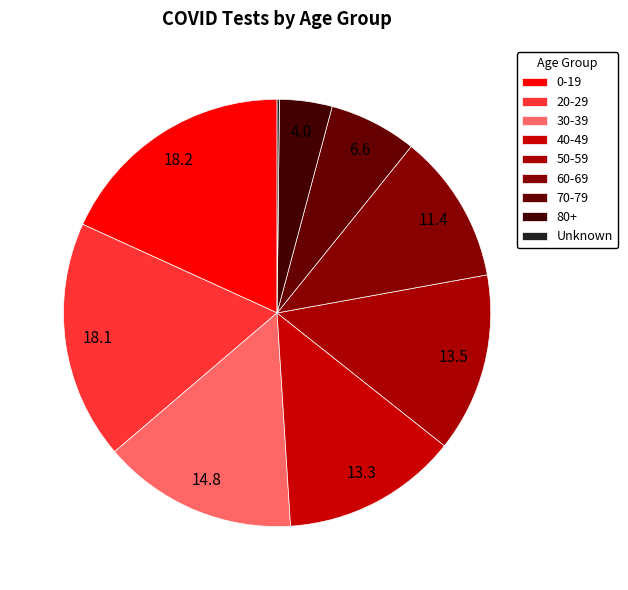

What is the total percentage of 0-19 and Unknown?

18.4%